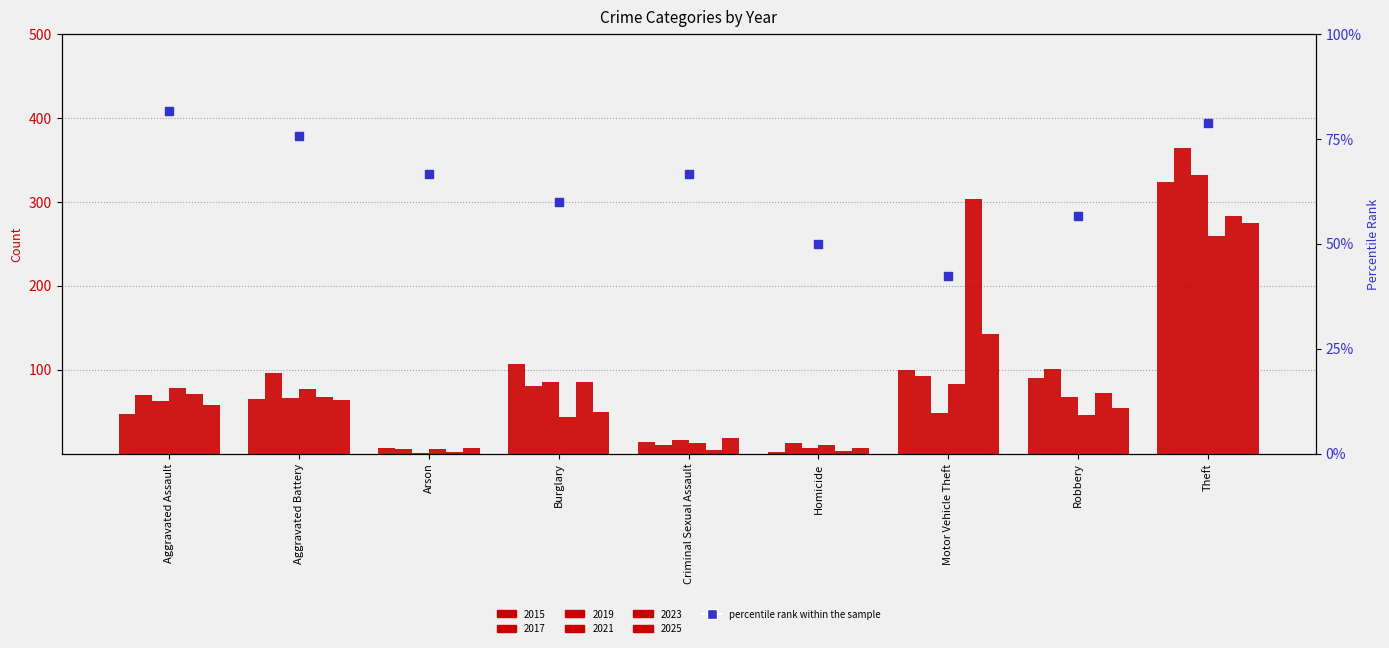

Which has a higher value, Homicide or Criminal Sexual Assault?

Criminal Sexual Assault